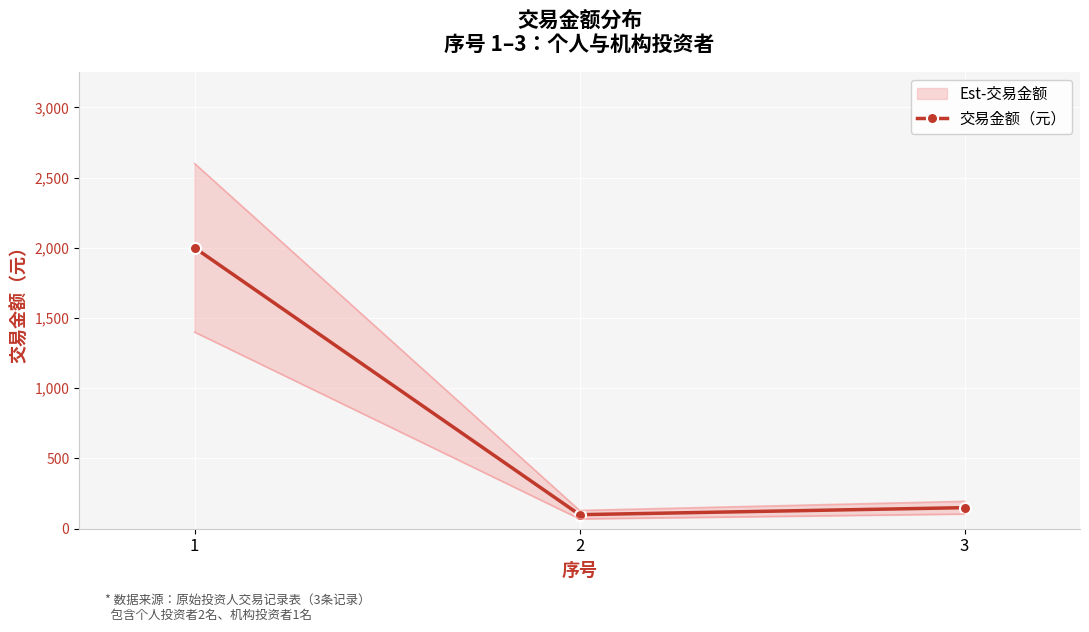

Between 3 and 2, which is larger?

3